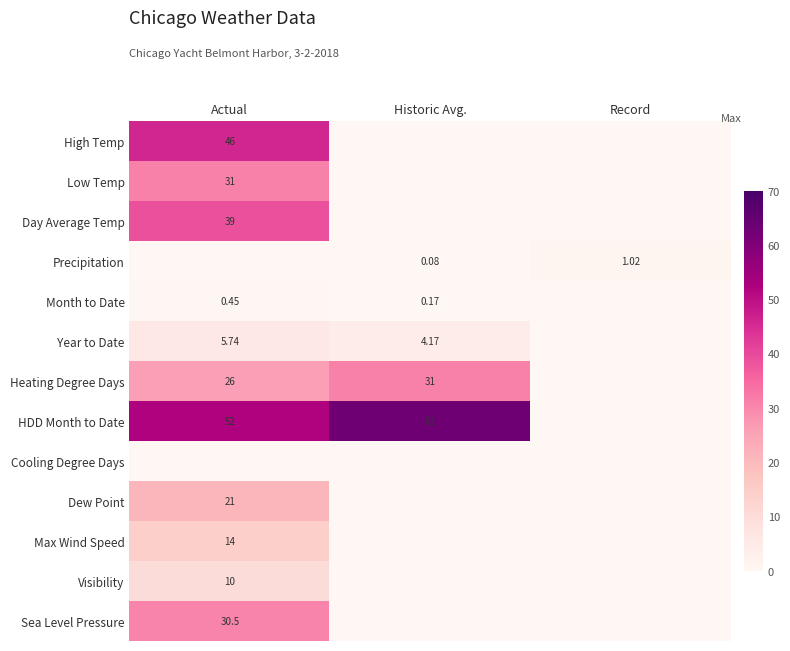

Which label corresponds to the largest value in the chart?

Historic Avg.